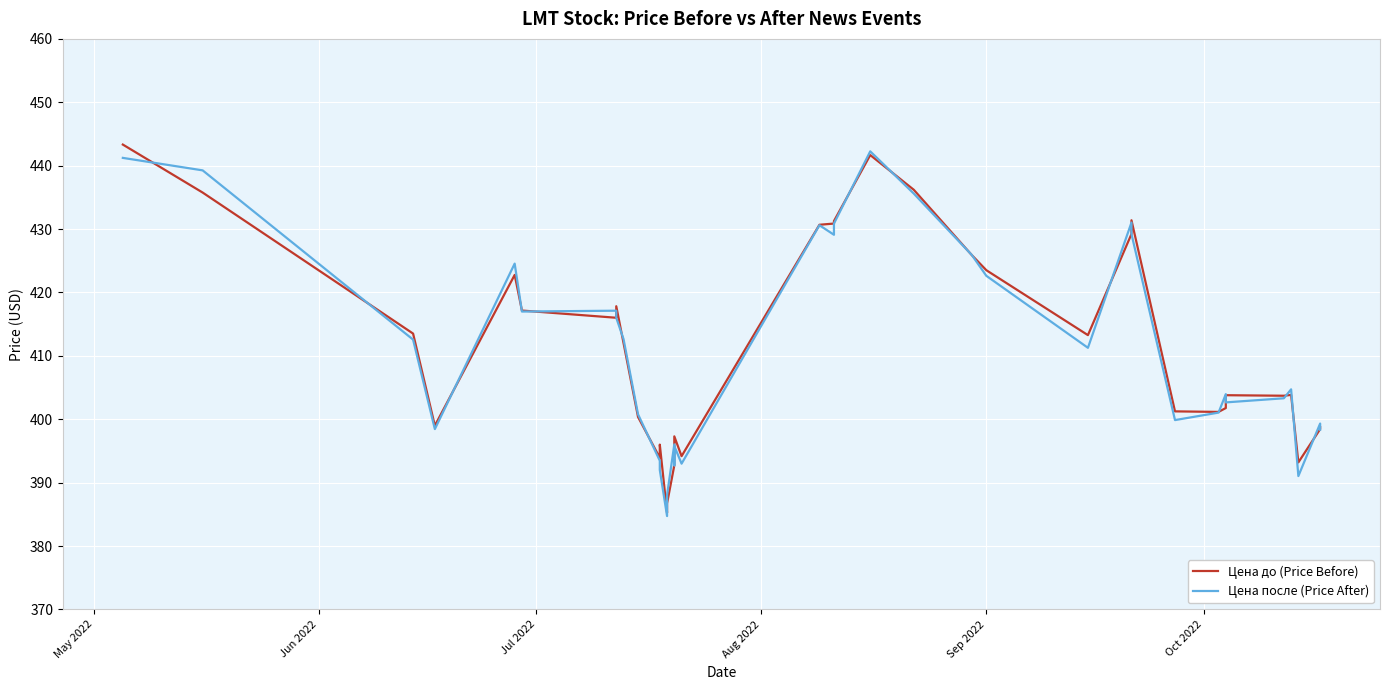

What is the highest value of the Цена после (Price After) series?

442.3